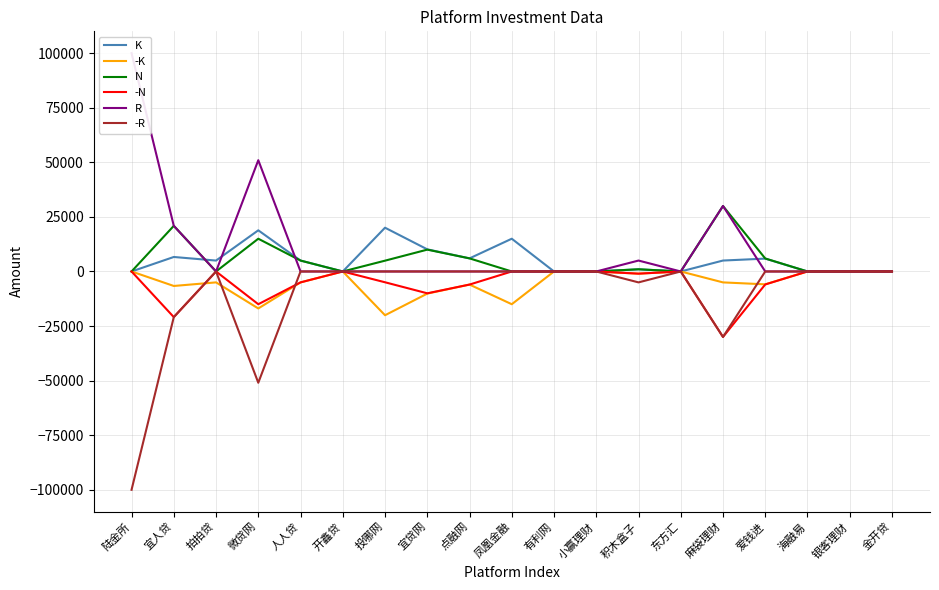

Is it true that N equals 1713 at 投哪网?

False